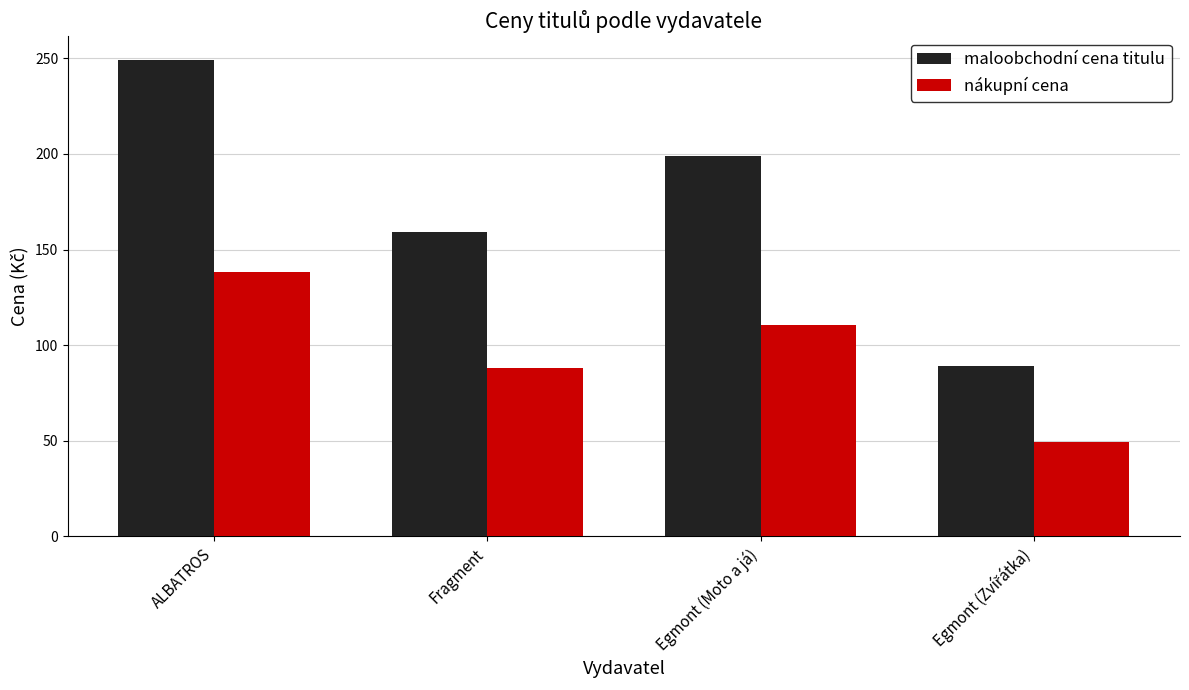

Rank the series at Fragment from lowest to highest value.

nákupní cena, maloobchodní cena titulu